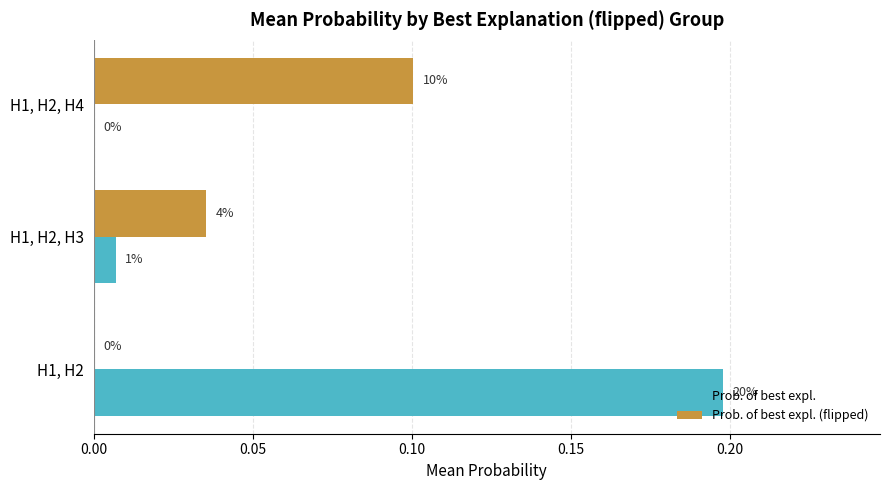

Which series has the largest total across all categories?

Prob. of best expl.